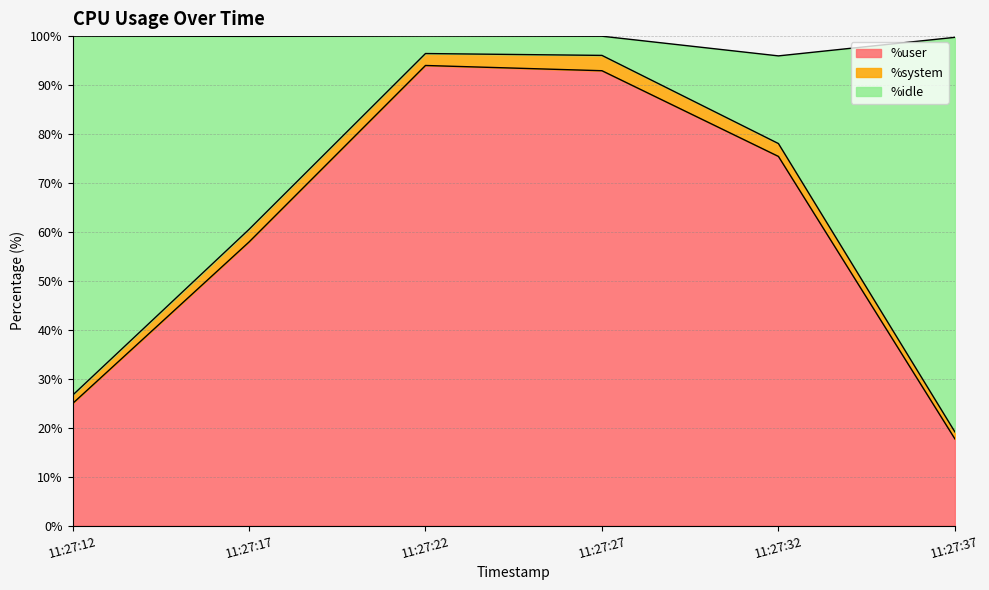

The value of %user at 11:27:17 is 57.9. True or false?

True